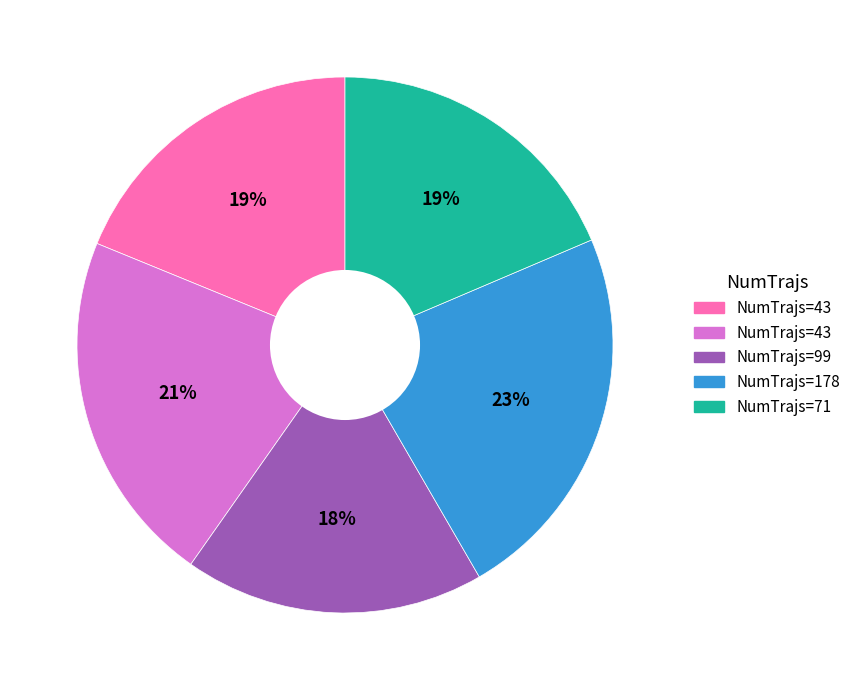

To the nearest percent, what is the average slice percentage?

20%